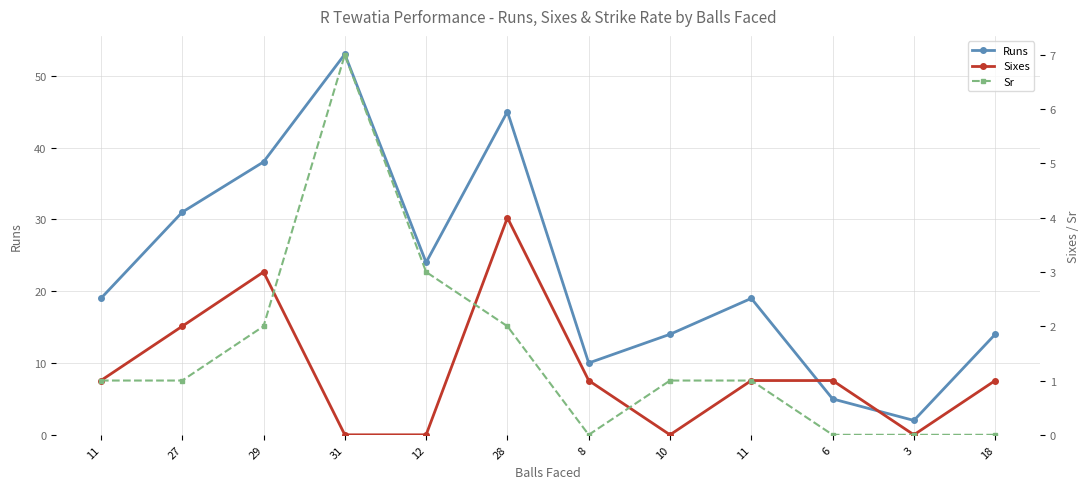

Where is the first local minimum for Sixes?

10